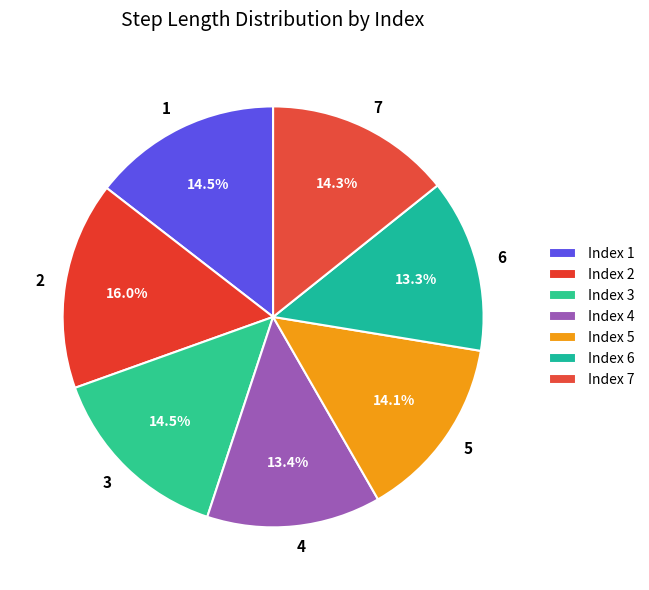

Is 1 the majority of the pie?

No